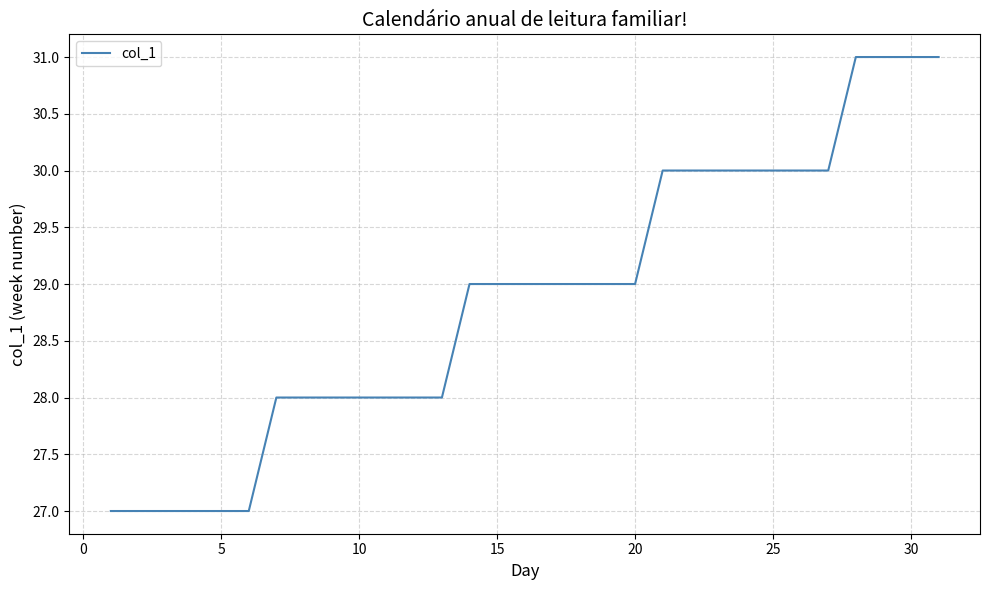

Reading left to right, list all the values displayed in this chart.

27	27	27	27	27	27	28	28	28	28	28	28	28	29	29	29	29	29	29	29	30	30	30	30	30	30	30	31	31	31	31